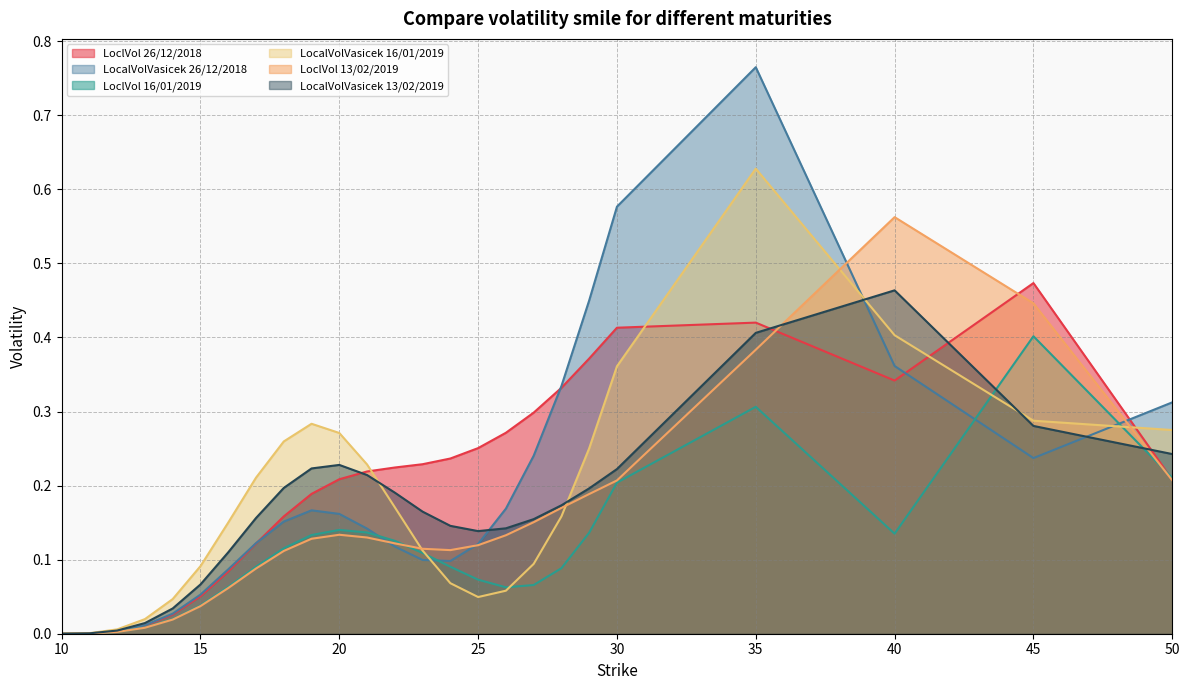

How many interior local peaks does the LoclVol 26/12/2018 series have?

2